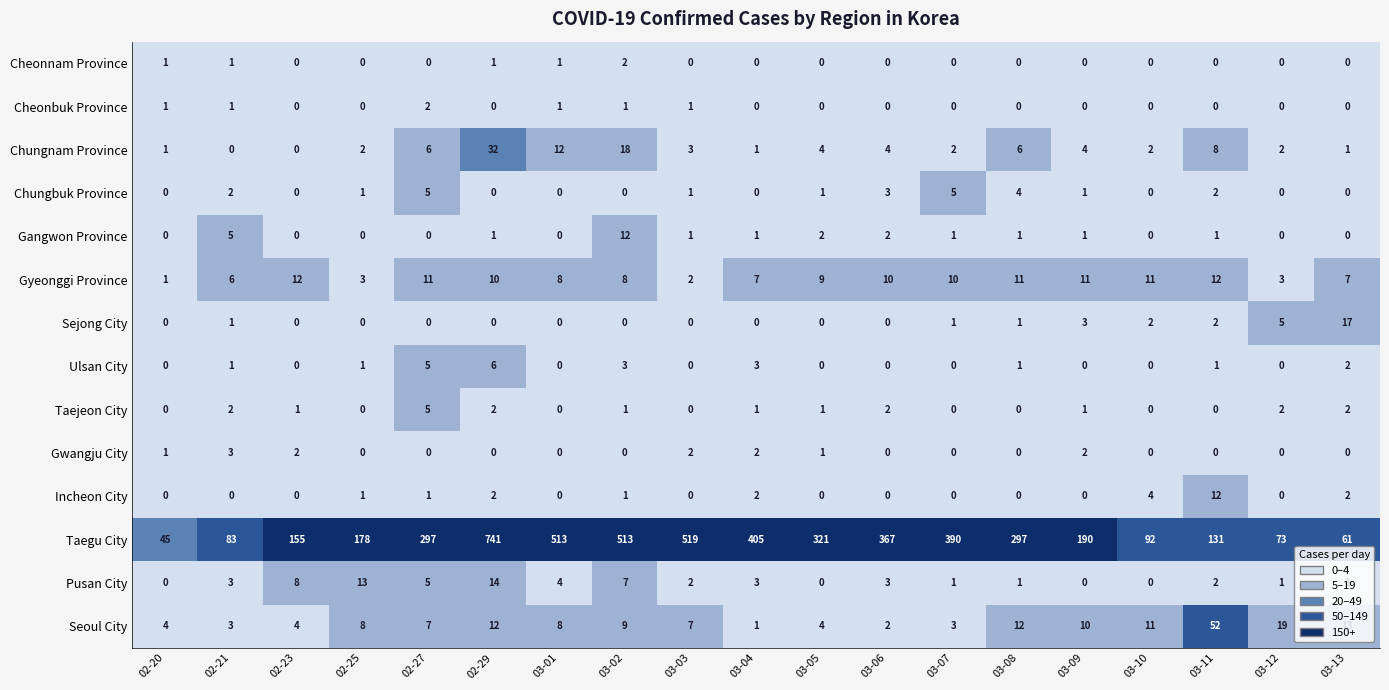

What is the total value across all series at 02-25?

207